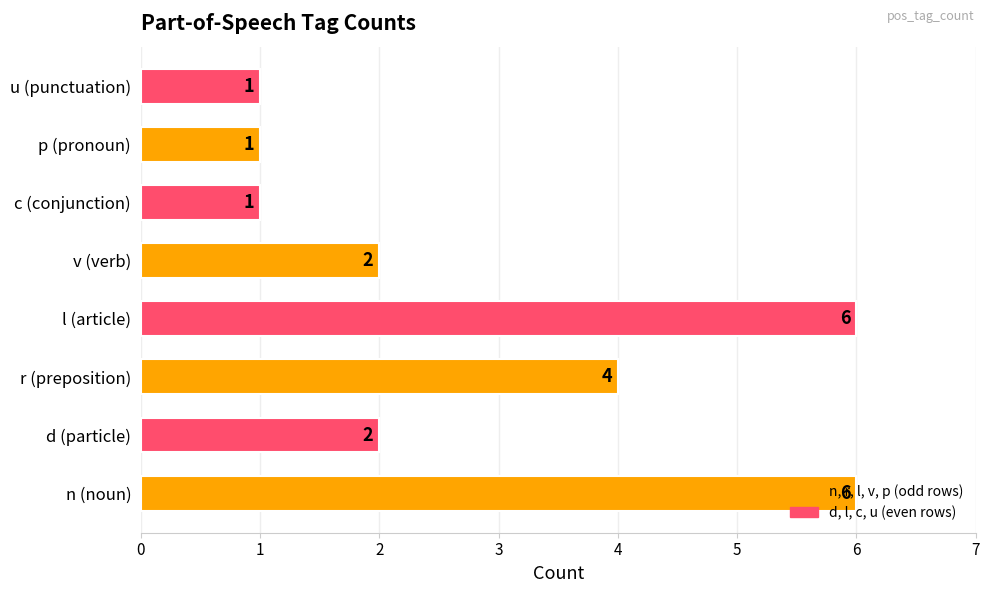

What is the maximum value shown in the chart?

6